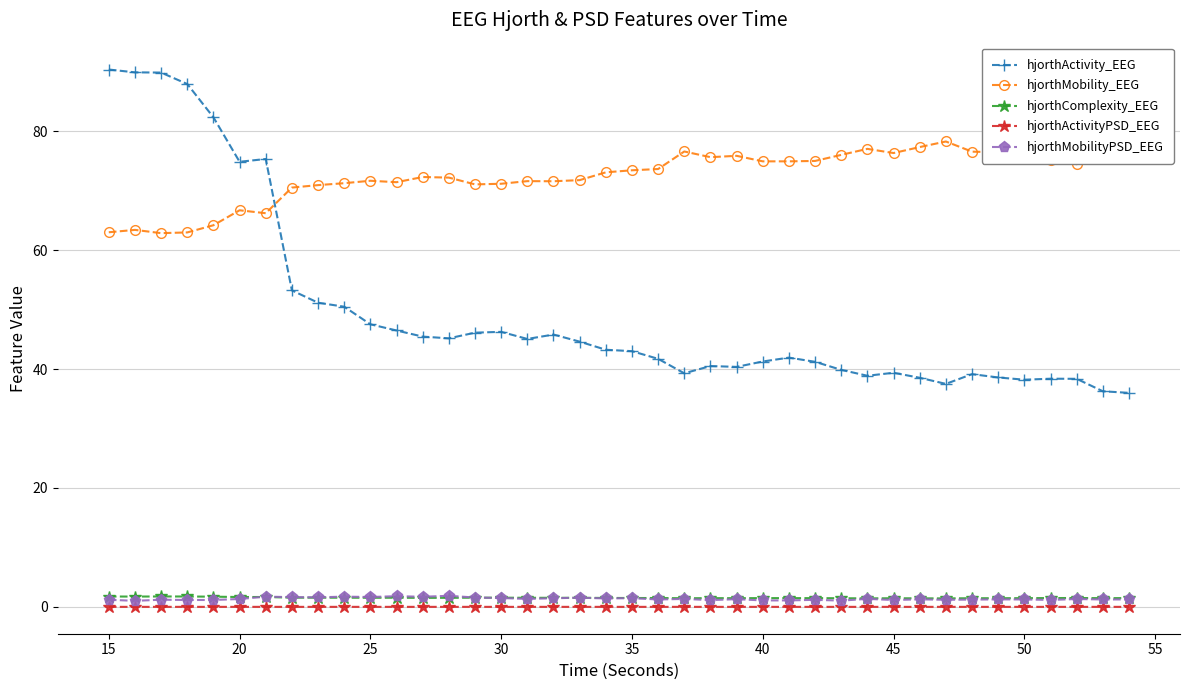

Which series has the largest total across all categories?

hjorthMobility_EEG